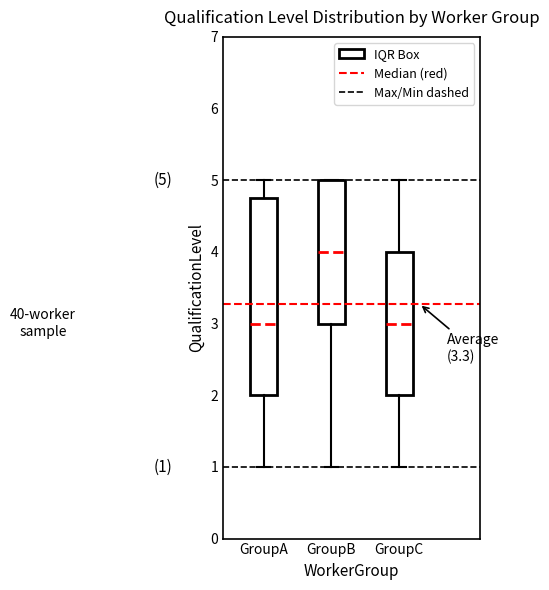

Comparing the boxes themselves (not the whiskers), which one is the tallest?

GroupA